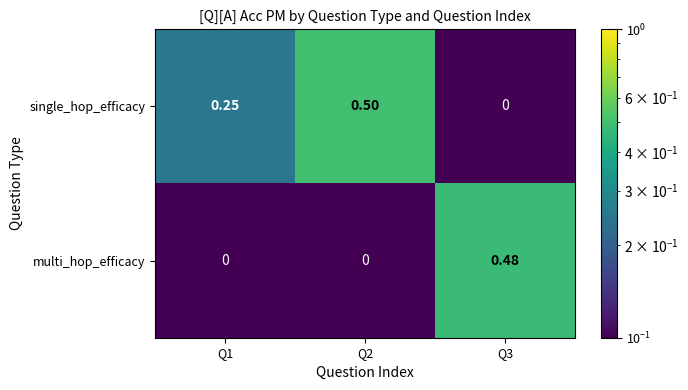

Between Q2 and Q3, which series saw the biggest shift?

single_hop_efficacy